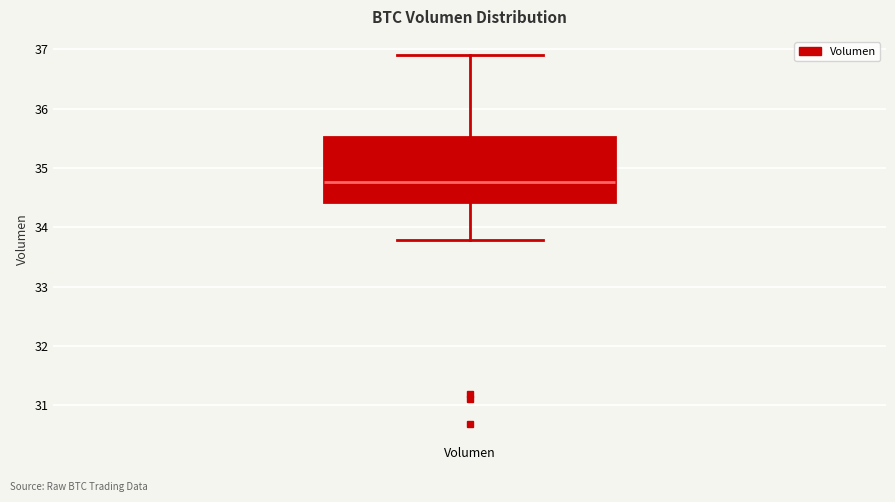

Transcribe this box plot: give where the median line is, the range the box spans, and where the two whiskers end, as read against the y-axis. The values are not printed on the chart, so give them approximately, as read against the axis.

median 34.8, box 34.4 to 35.5, whiskers 33.8 to 36.9